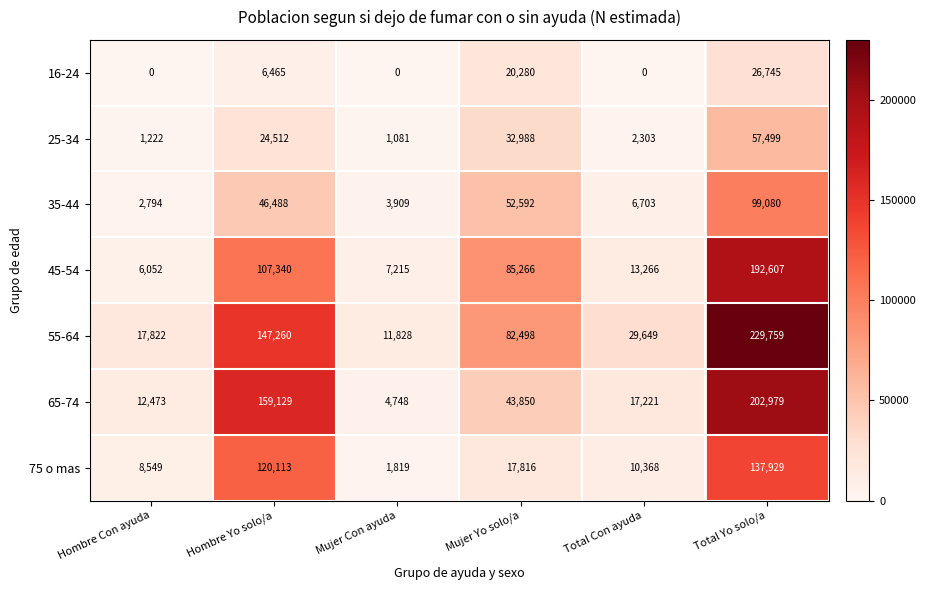

At which category is the sum across all series the highest?

Total Yo solo/a